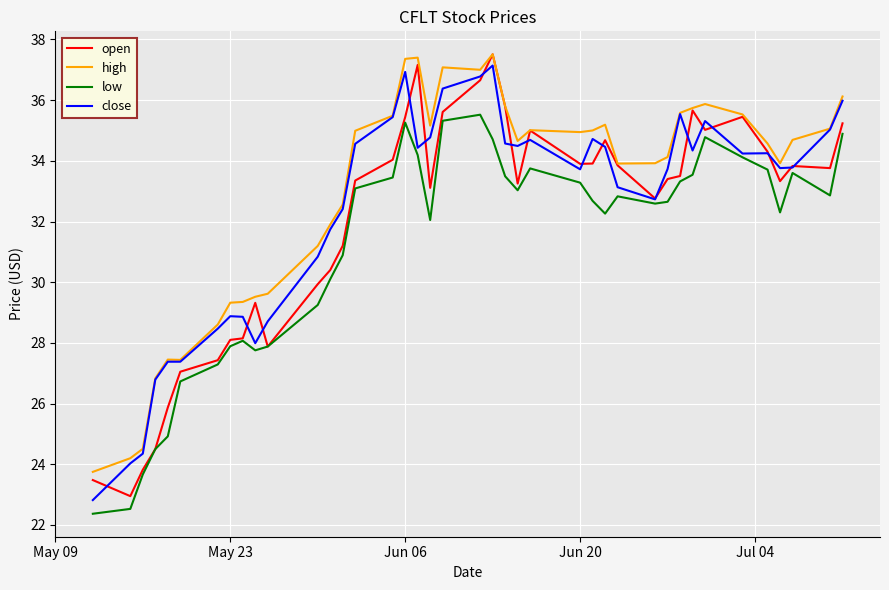

True or false: low and high intersect in this chart.

False